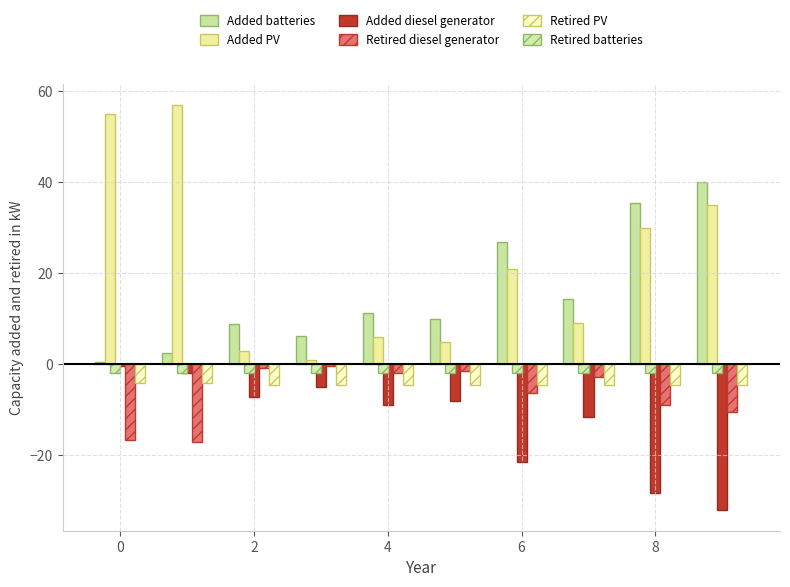

Count the number of categories in the chart.

10